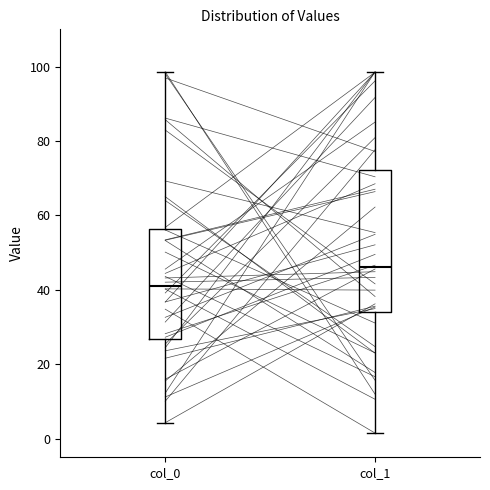

Which box has the lowest median line?

col_0